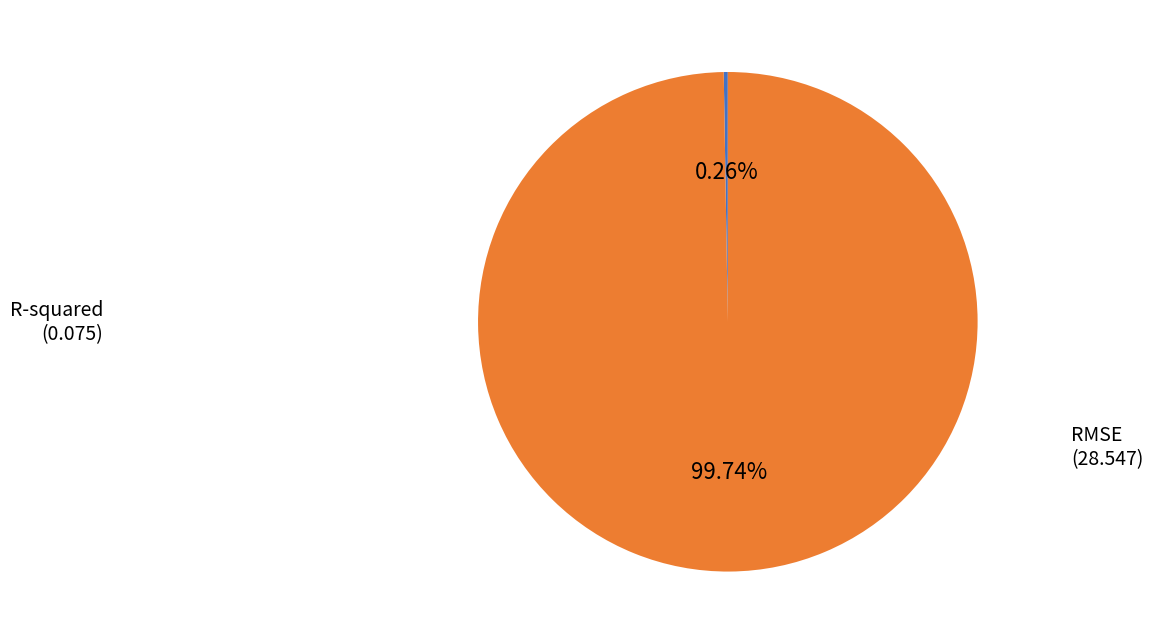

Which slice is the largest?

RMSE